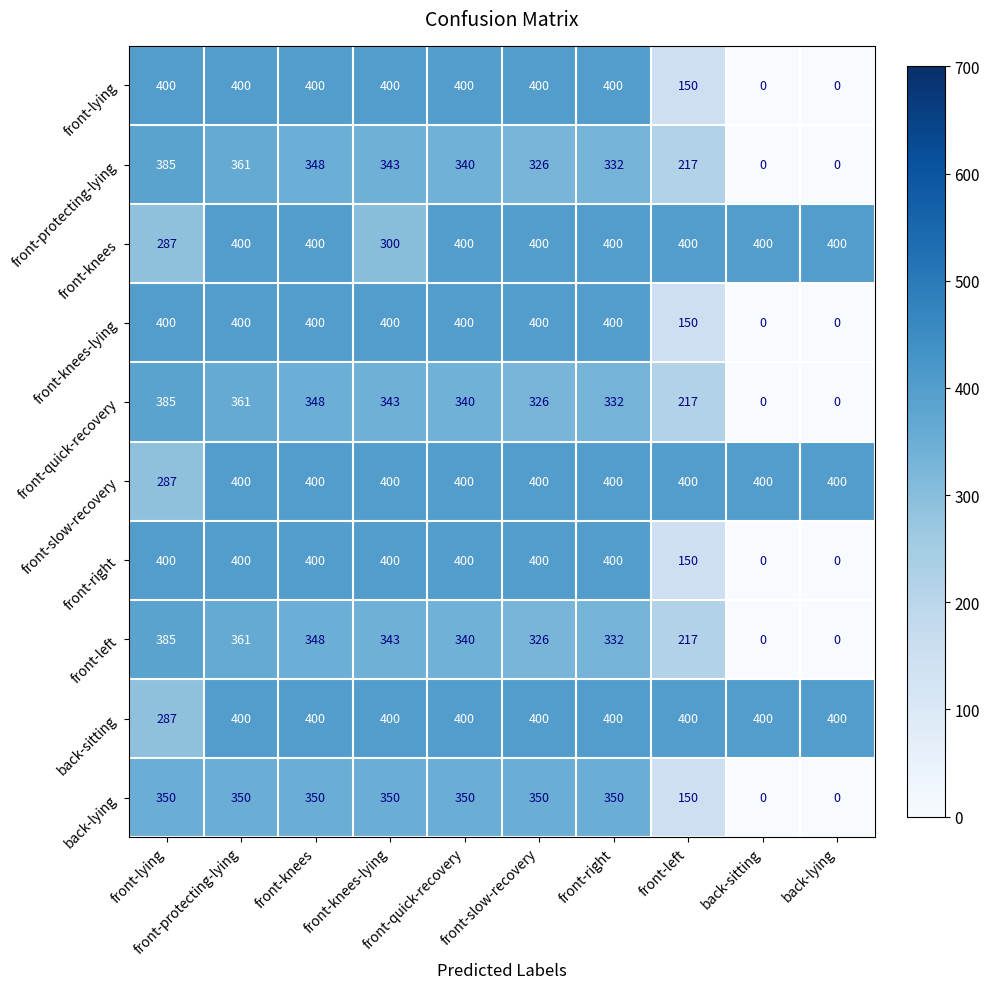

What is the maximum value shown in the chart?

400